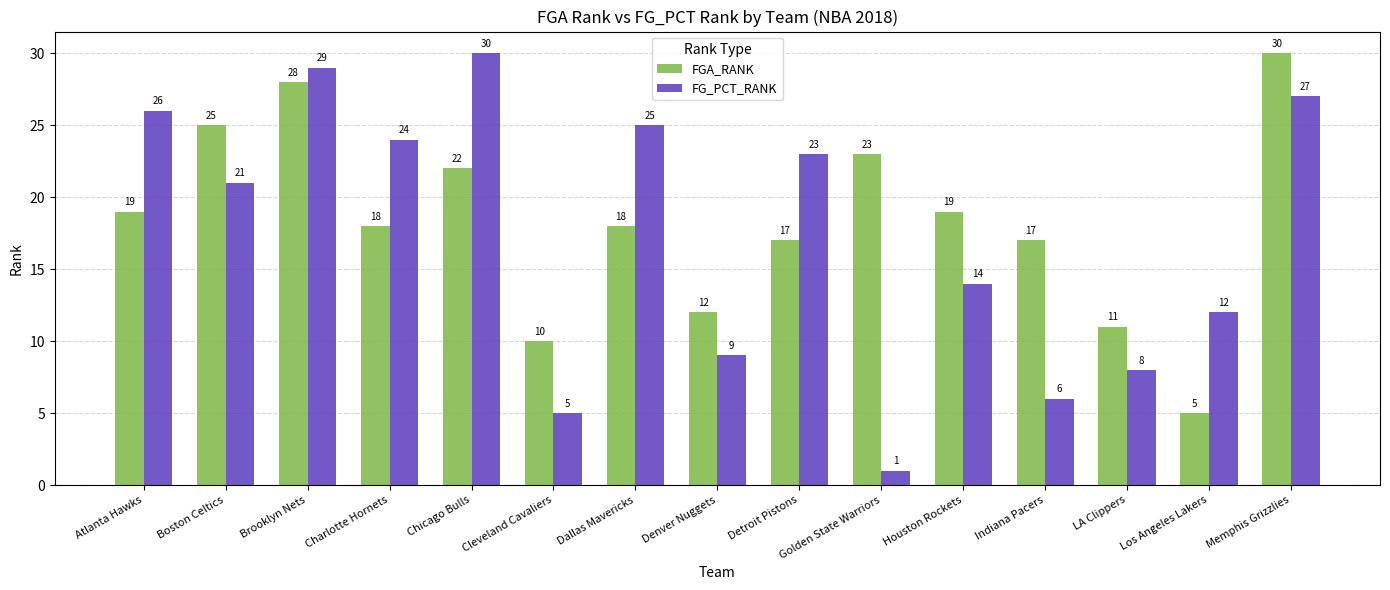

Between Charlotte Hornets and Memphis Grizzlies, which series saw the biggest shift?

FGA_RANK